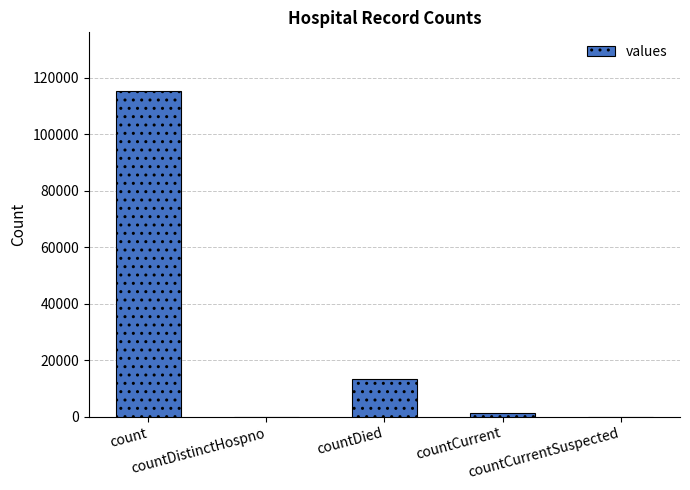

Reading left to right, list all the values displayed in this chart.

count=115379	countDistinctHospno=0	countDied=13343	countCurrent=1383	countCurrentSuspected=0